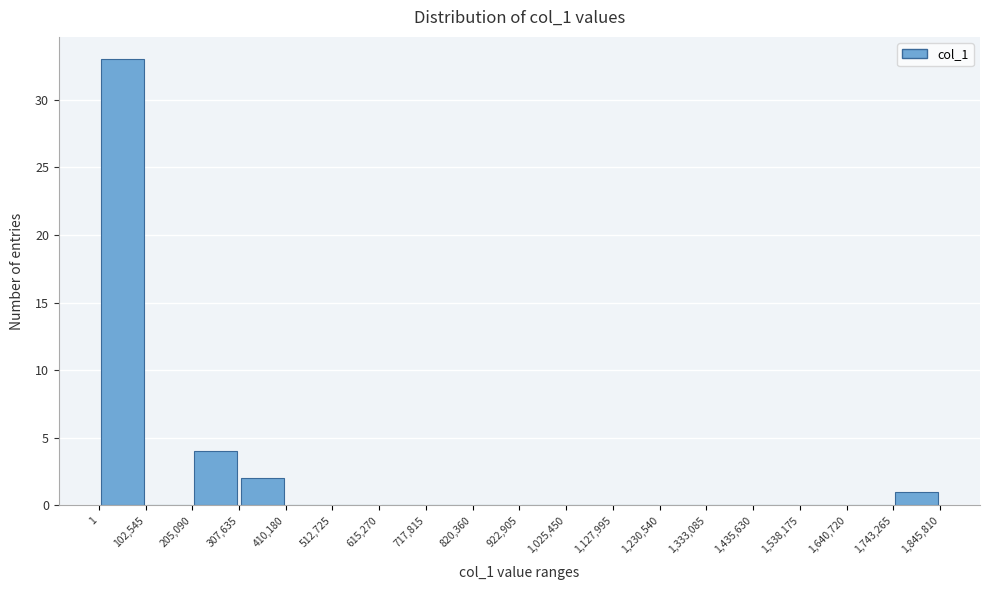

Reading left to right, list every bar in this chart as the range it spans on the x-axis followed by its height. The values are not printed on the chart, so give them approximately, as read against the axis.

1 to 102,545: 33
102,545 to 205,090: 0
205,090 to 307,635: 4
307,635 to 410,180: 2
410,180 to 512,725: 0
512,725 to 615,270: 0
615,270 to 717,815: 0
717,815 to 820,360: 0
820,360 to 922,905: 0
922,905 to 1,025,450: 0
1,025,450 to 1,127,995: 0
1,127,995 to 1,230,540: 0
1,230,540 to 1,333,085: 0
1,333,085 to 1,435,630: 0
1,435,630 to 1,538,175: 0
1,538,175 to 1,640,720: 0
1,640,720 to 1,743,265: 0
1,743,265 to 1,845,810: 1